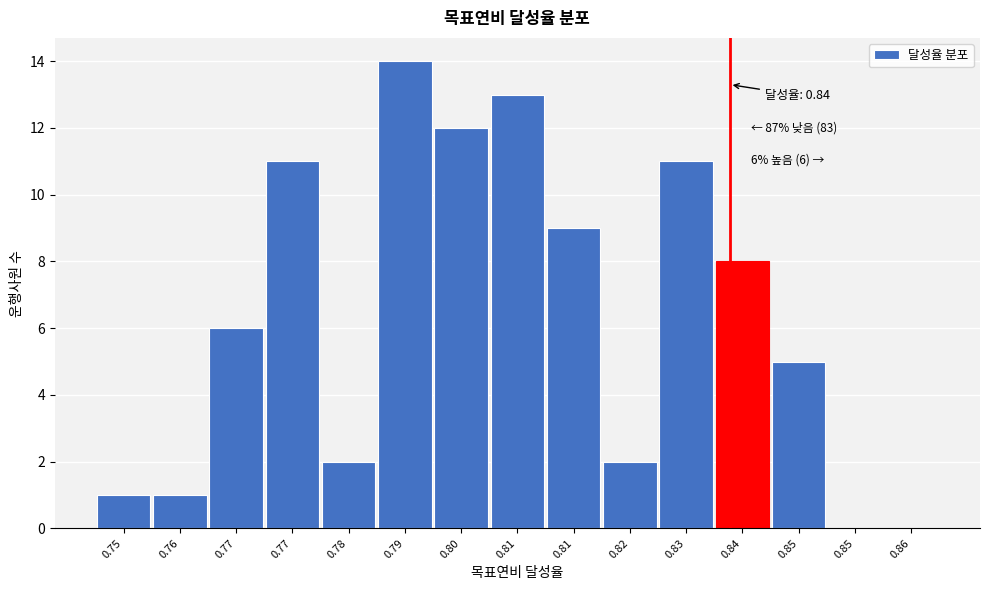

Are the bars horizontal?

No